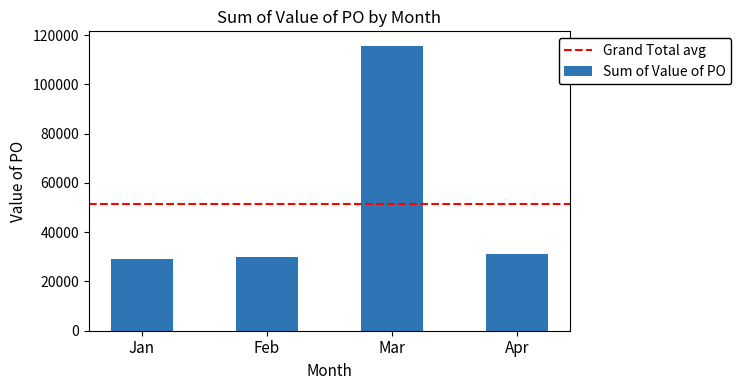

What is the change in value from Jan to Mar?

+86758.6